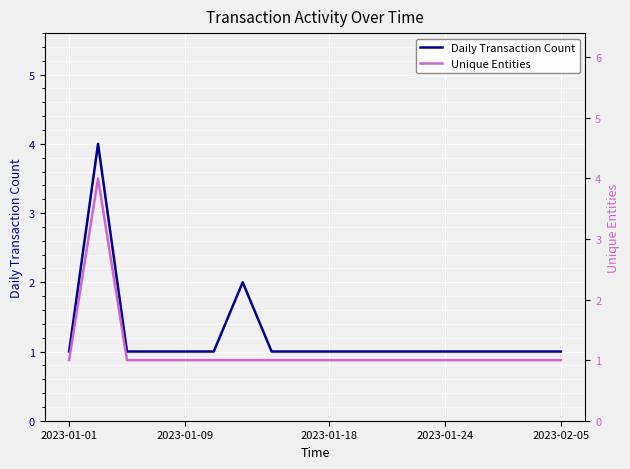

What position from the left is 11?

12